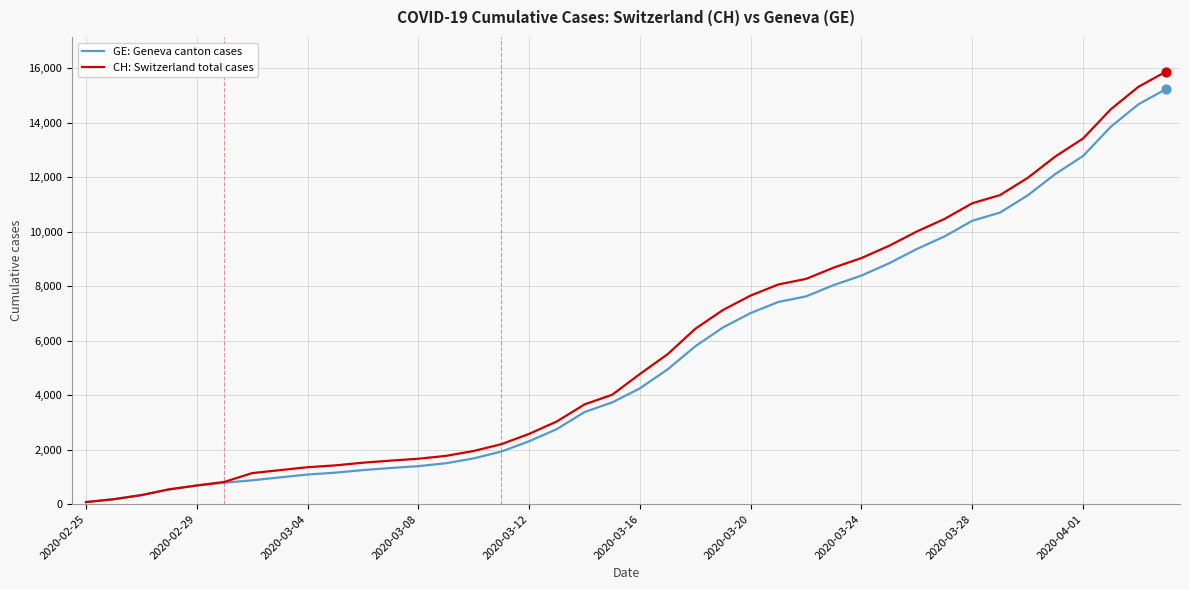

At how many categories does at least one series exceed 7929?

15